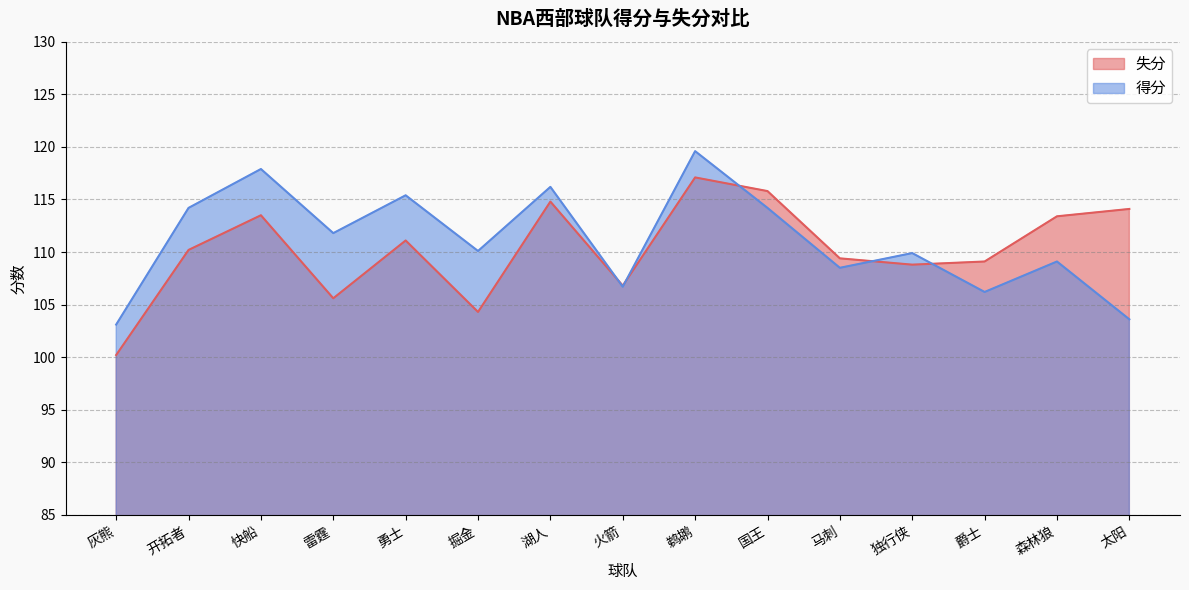

Reading right to left, transcribe all the data shown in this chart.

失分: 114.1	113.4	109.1	108.8	109.4	115.8	117.1	106.8	114.8	104.3	111.1	105.6	113.5	110.2	100.2
得分: 103.6	109.1	106.2	109.9	108.5	114.2	119.6	106.7	116.2	110.1	115.4	111.8	117.9	114.2	103.1